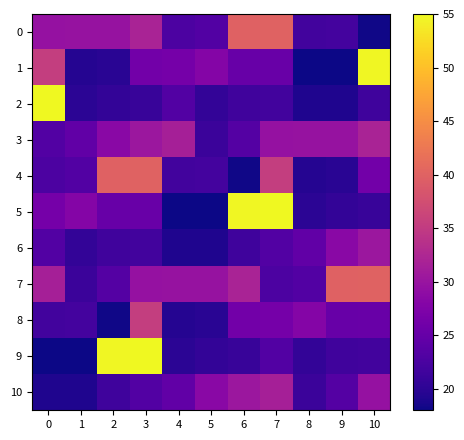

Which category has the lowest value across all series?

8